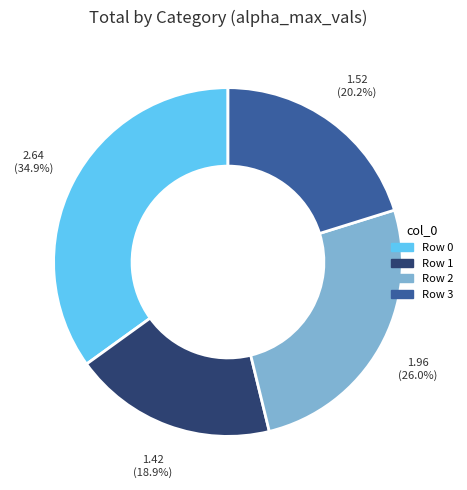

Does any single category account for the majority?

No